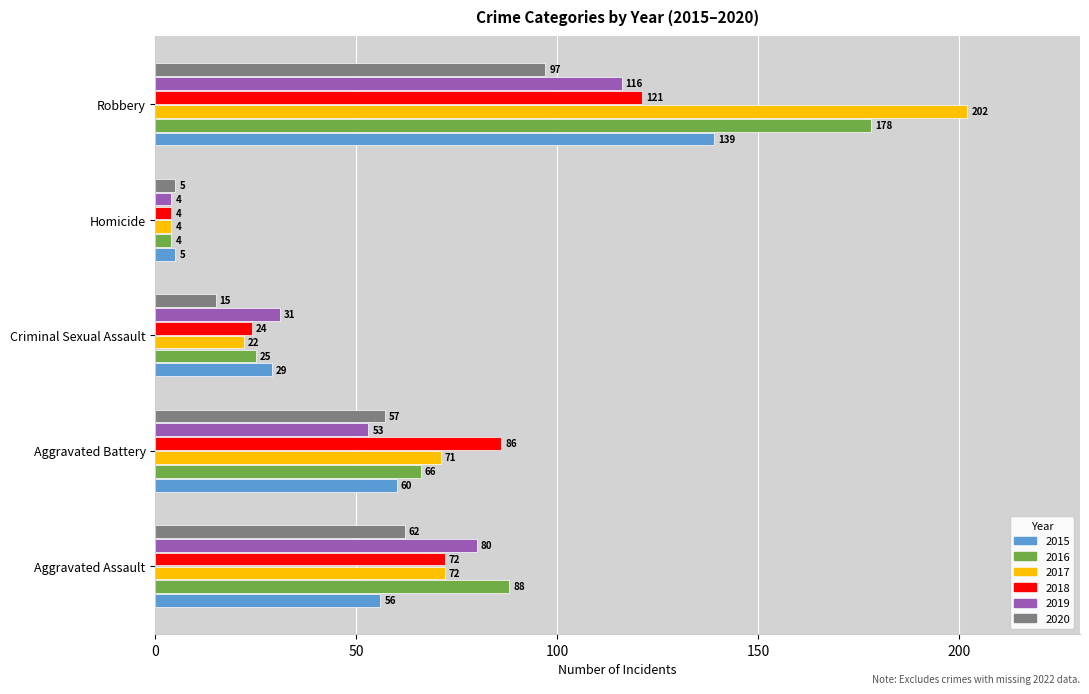

What is the smallest value displayed?

4